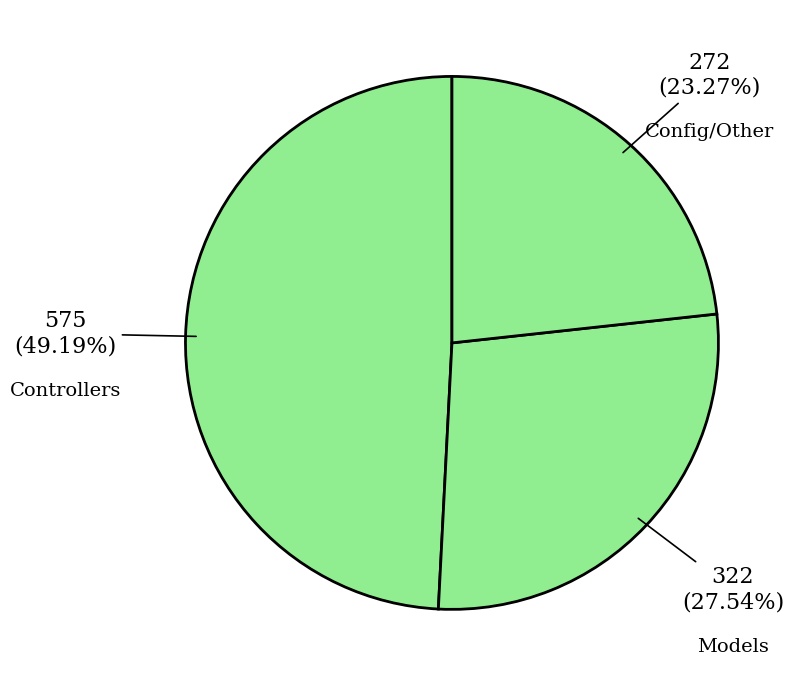

Is there any slice that represents more than half of the pie?

No